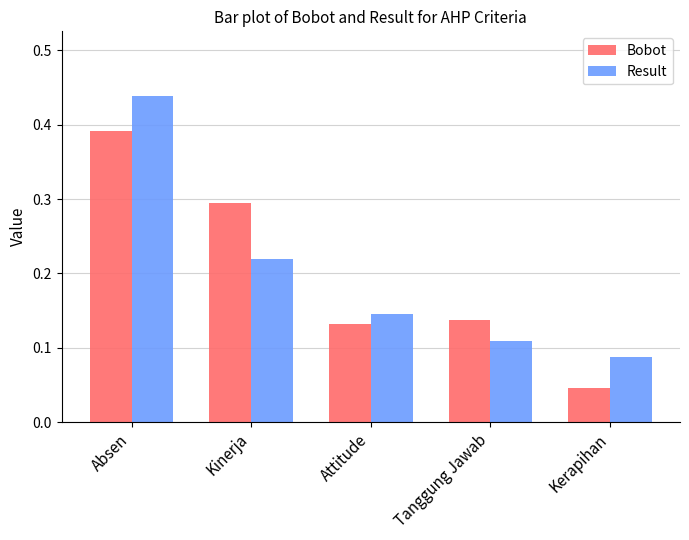

What is the sum of the Bobot values at Kinerja and Absen?

0.7